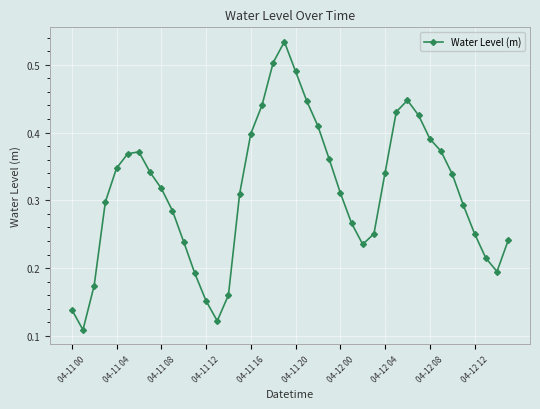

How many interior local valleys (lower than both neighbors) does the data have?

4